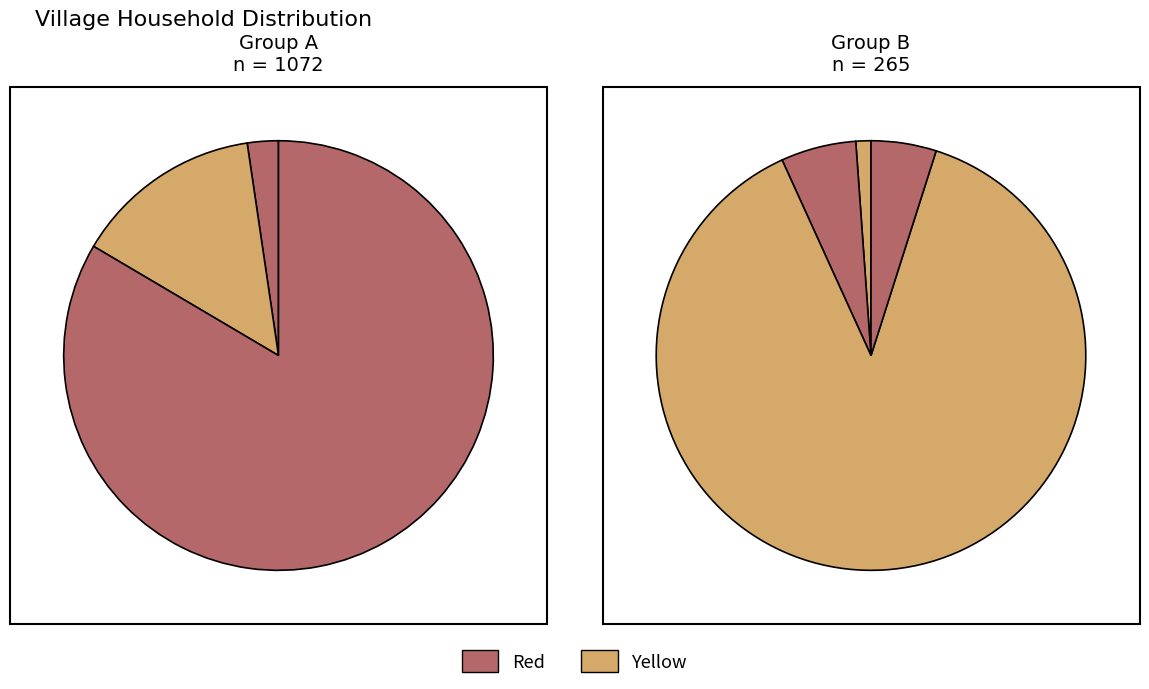

How many slices are in this pie chart?

7